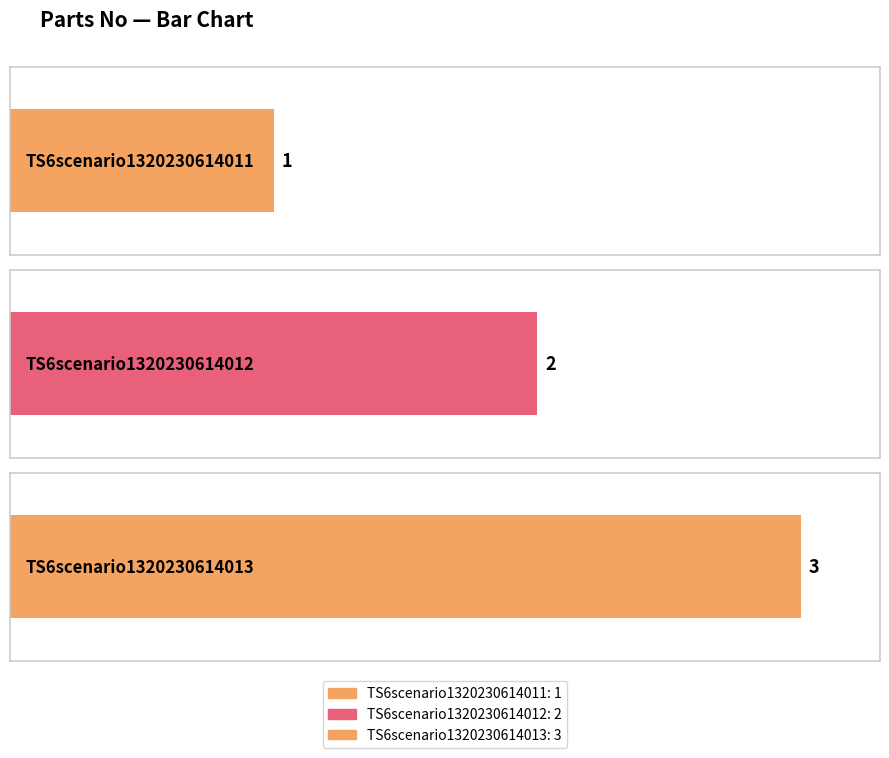

Reading right to left, list all the values displayed in this chart.

TS6scenario1320230614013=3	TS6scenario1320230614012=2	TS6scenario1320230614011=1